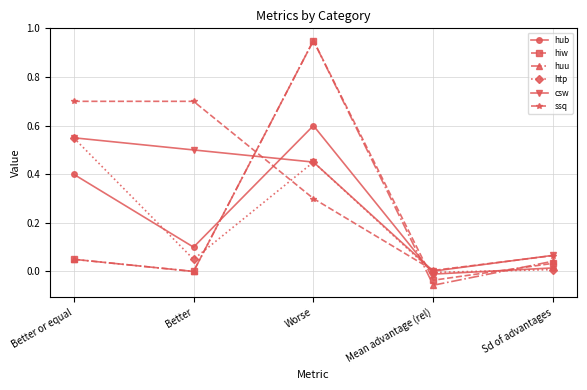

Is the value of huu at Mean advantage (rel) greater than the value of htp at Mean advantage (rel)?

No